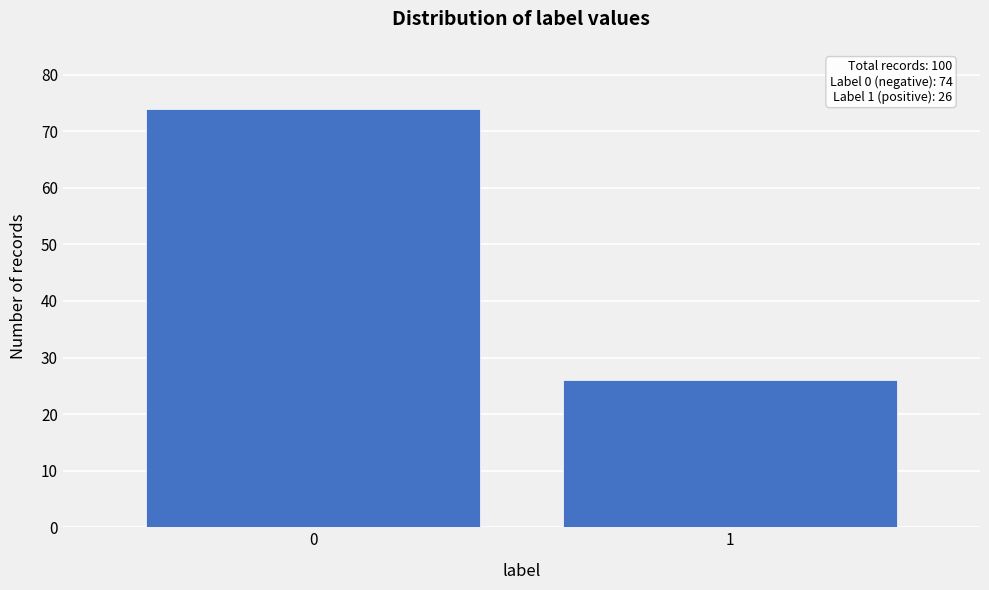

Reading left to right, transcribe all the data shown in this chart.

74	26